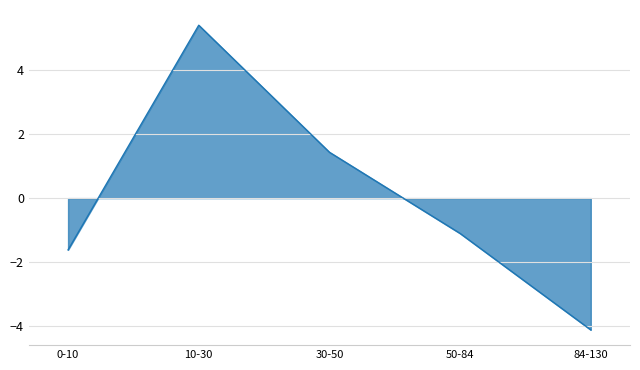

Which label corresponds to the largest value in the chart?

10-30